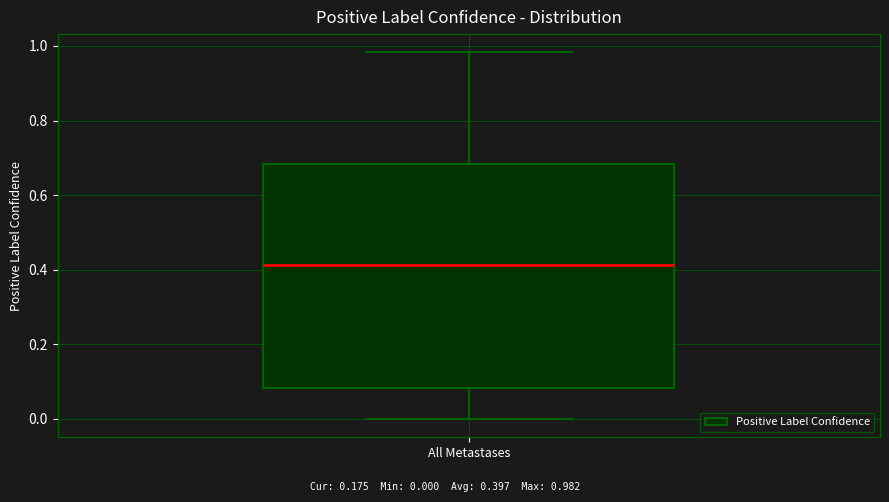

Where is the upper edge of the box for All Metastases on the y-axis? The values are not printed on the chart, so give them approximately, as read against the axis.

0.68